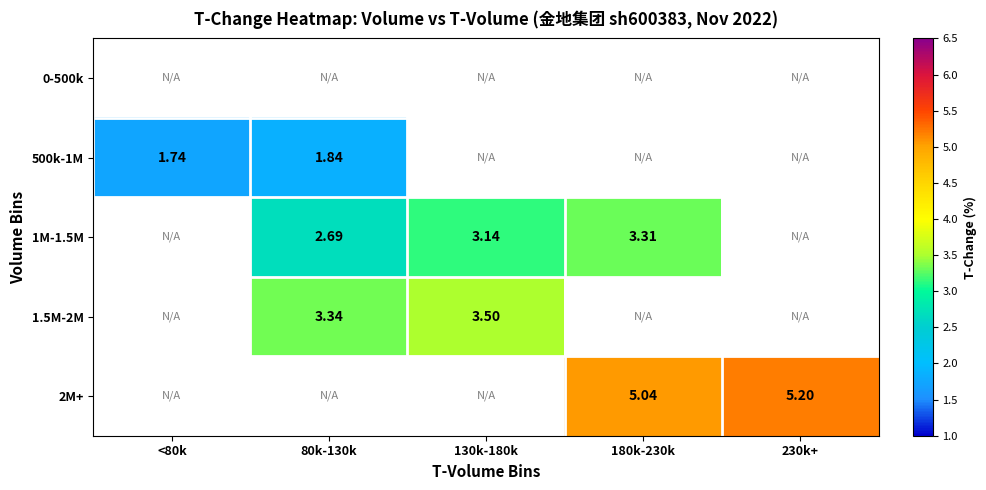

How many positive values does the 1.5M-2M series have?

2